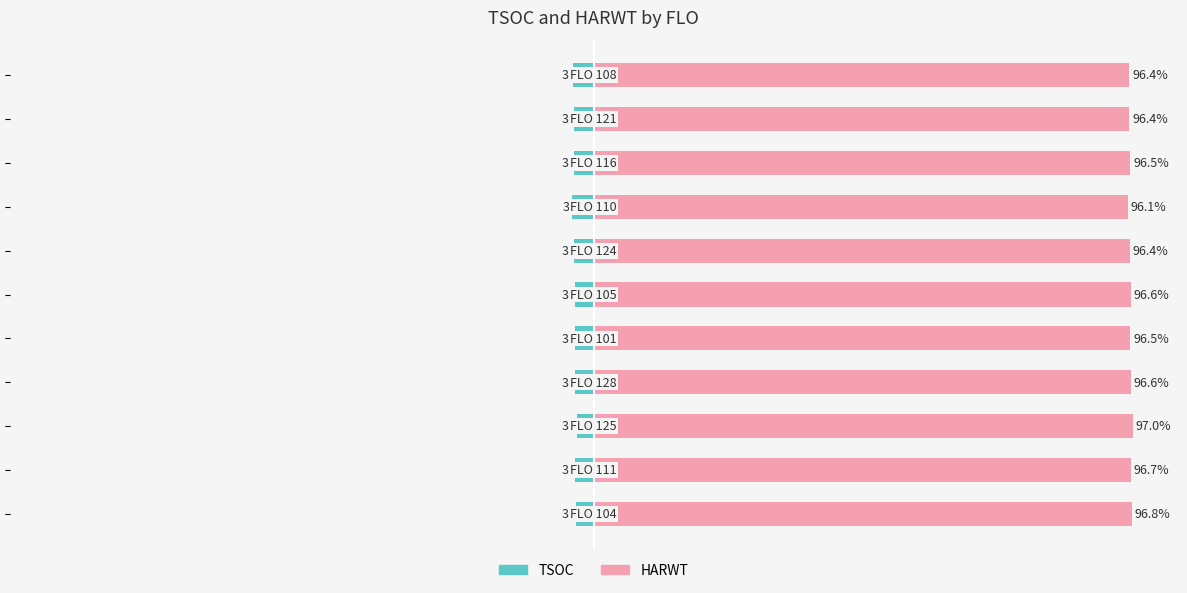

Which series has the widest spread of values?

TSOC